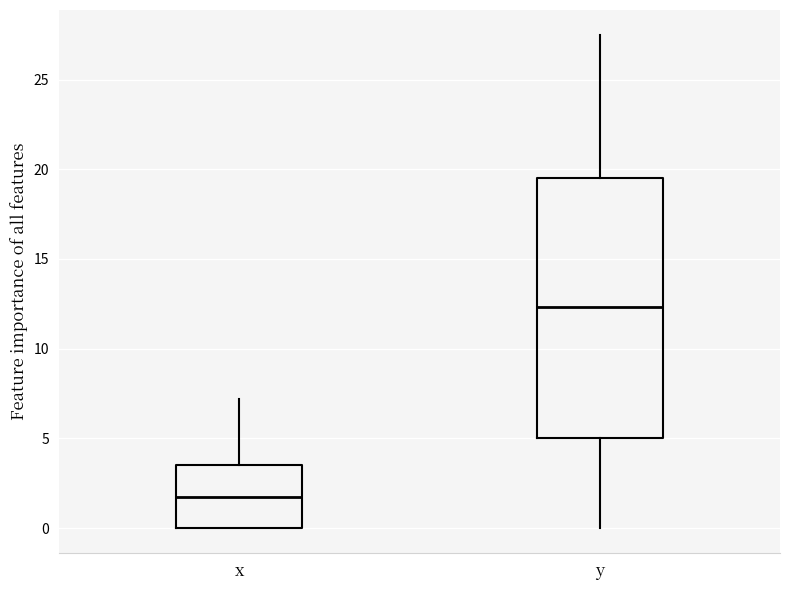

Which box is the tallest, from its lower edge to its upper edge?

y